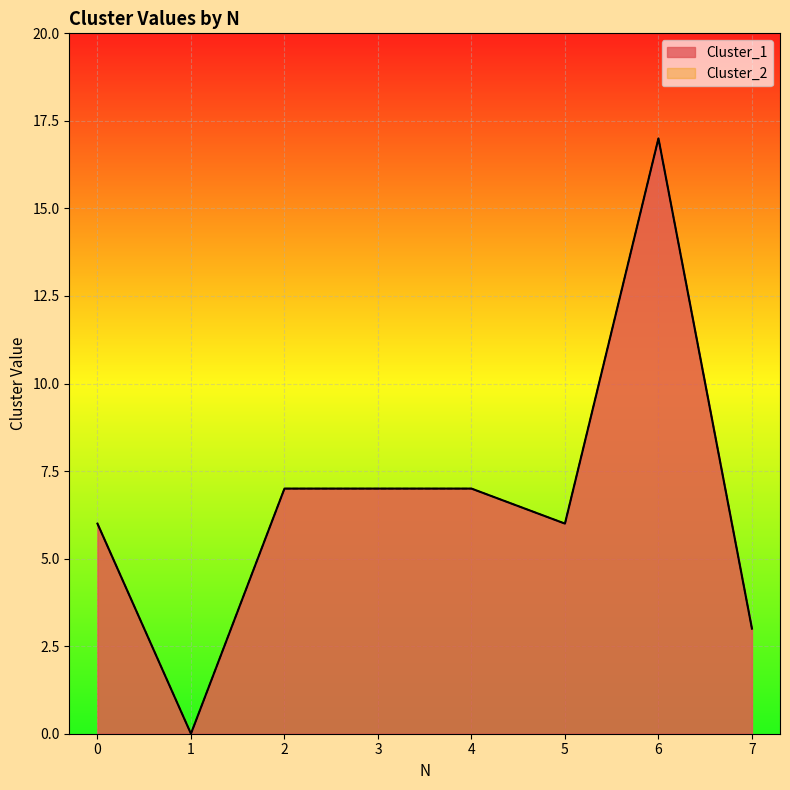

What is the difference between the maximum and minimum values in the Cluster_2 series?

17